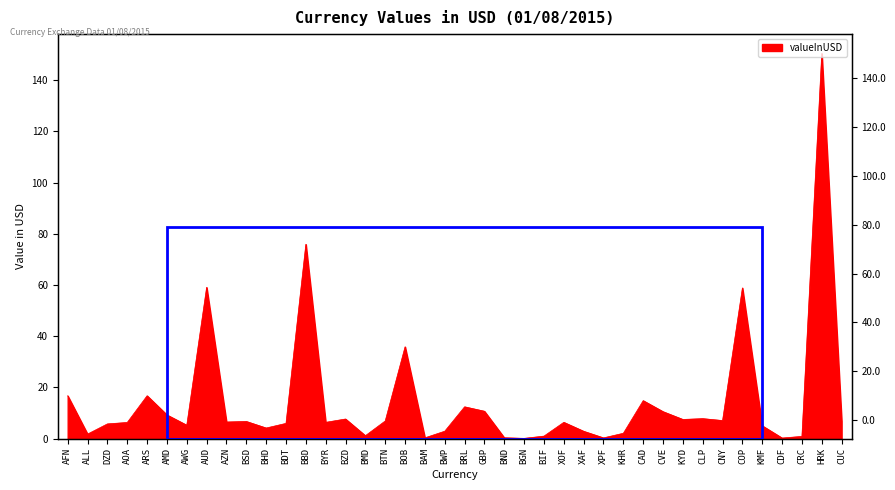

What position from the right is XOF?

15